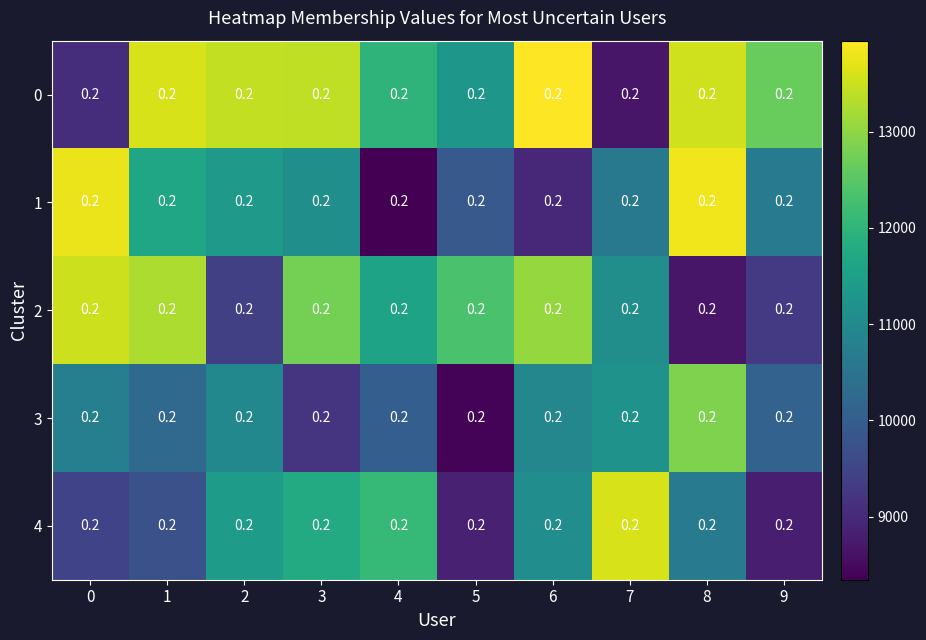

What is the difference between the maximum and minimum values in the 2 series?

4837